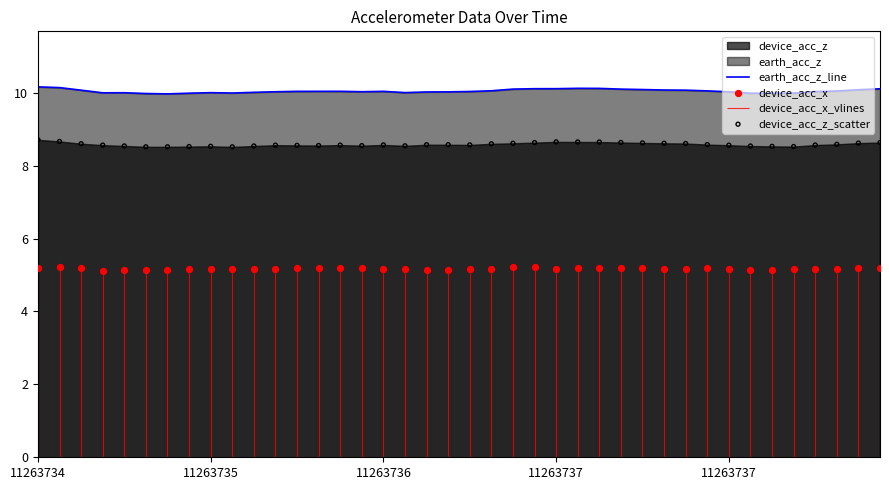

At which category is the sum across all series the highest?

11263734